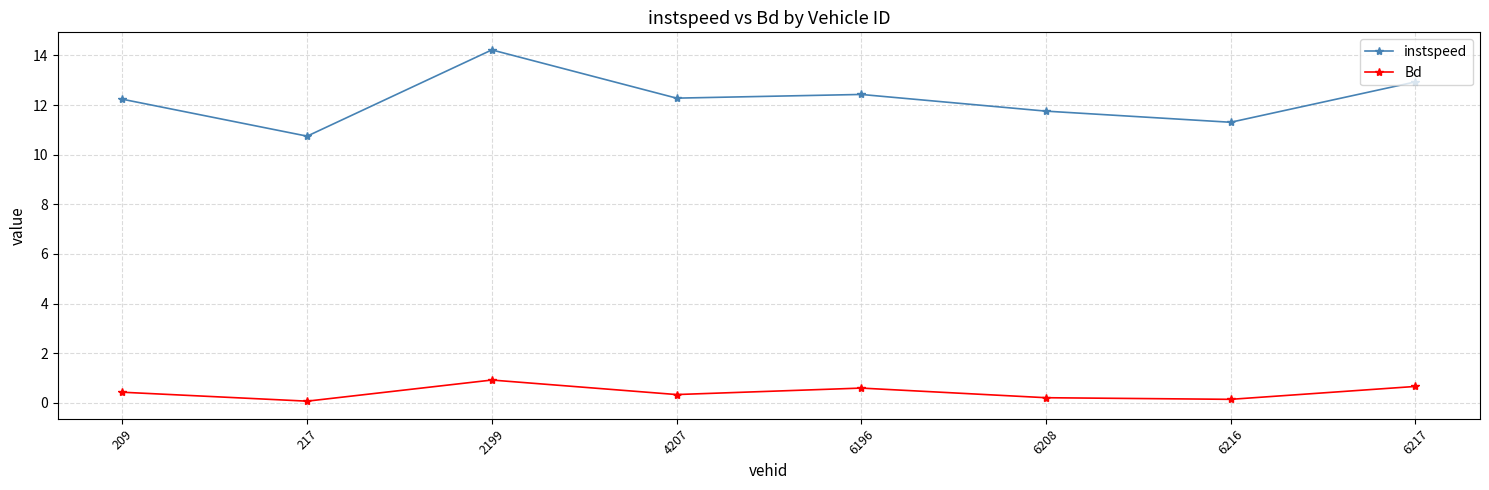

Which series has the largest range (max minus min)?

instspeed